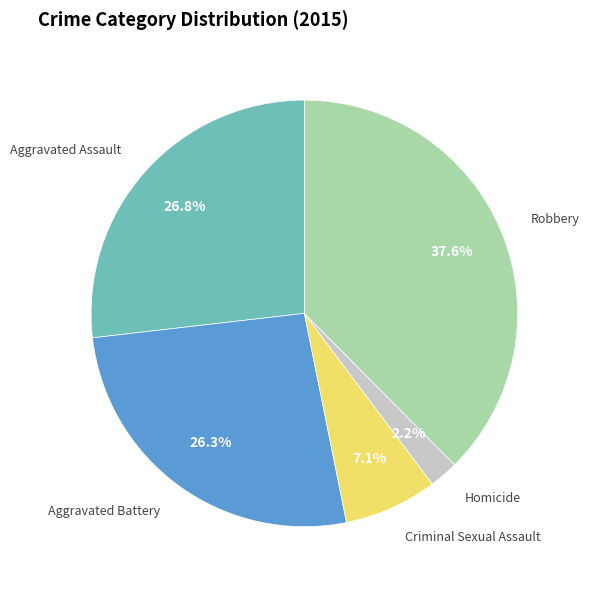

Does any single category account for the majority?

No